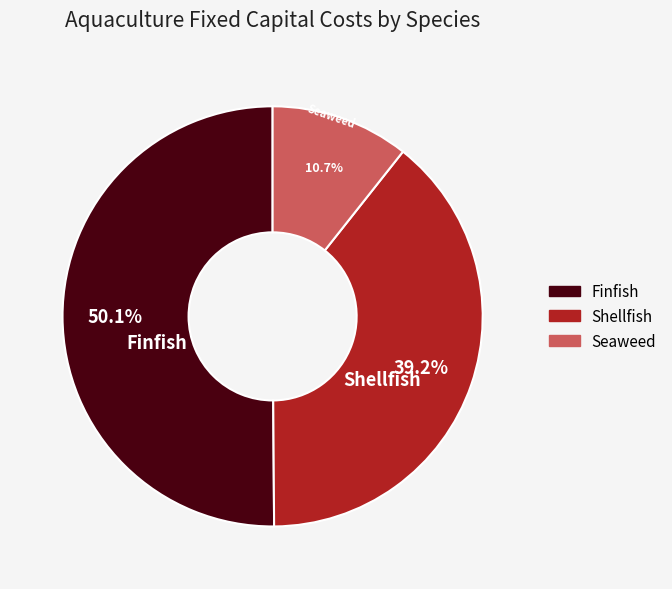

Between Seaweed and Shellfish, which is larger?

Shellfish